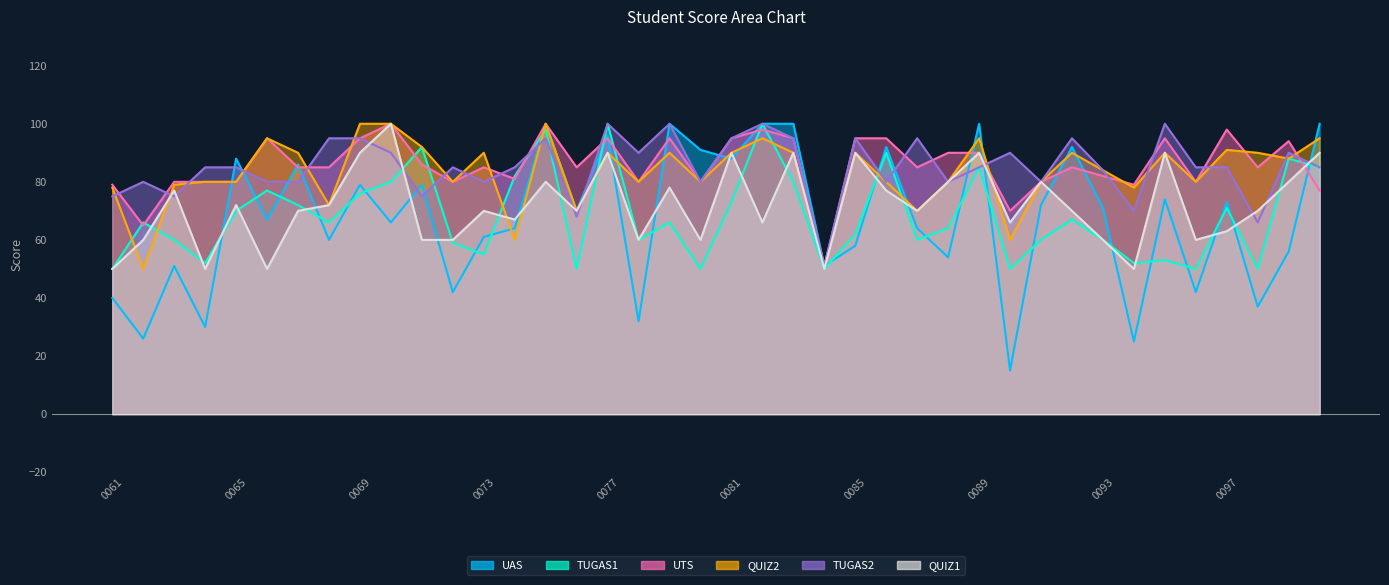

True or false: UAS has a value of 105 at 1101110068.

False